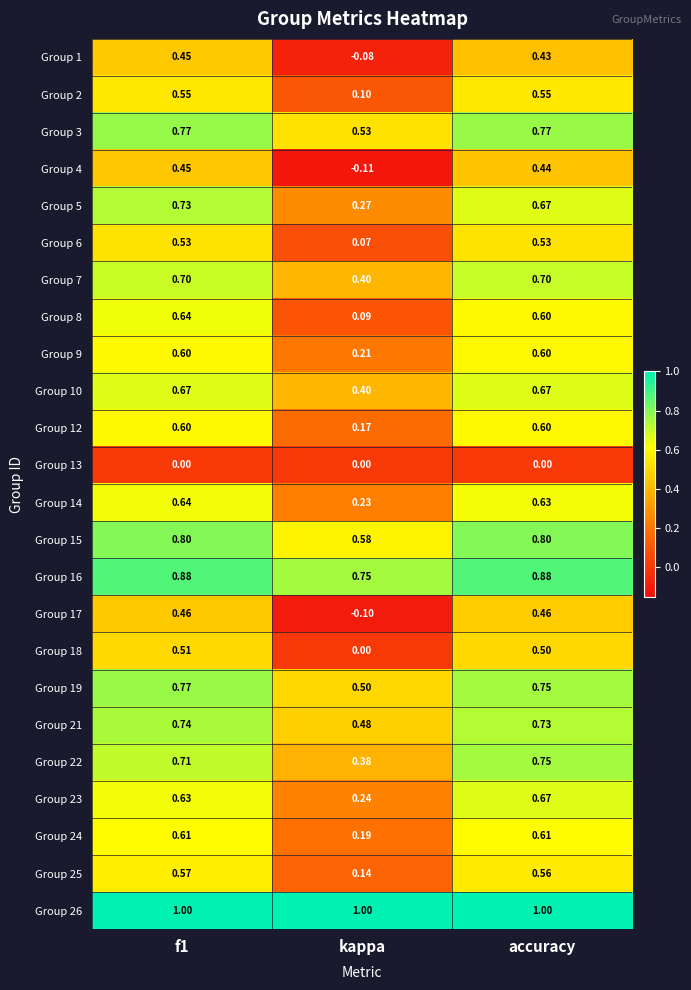

Is the value of Group 14 at f1 greater than the value of Group 26 at accuracy?

No